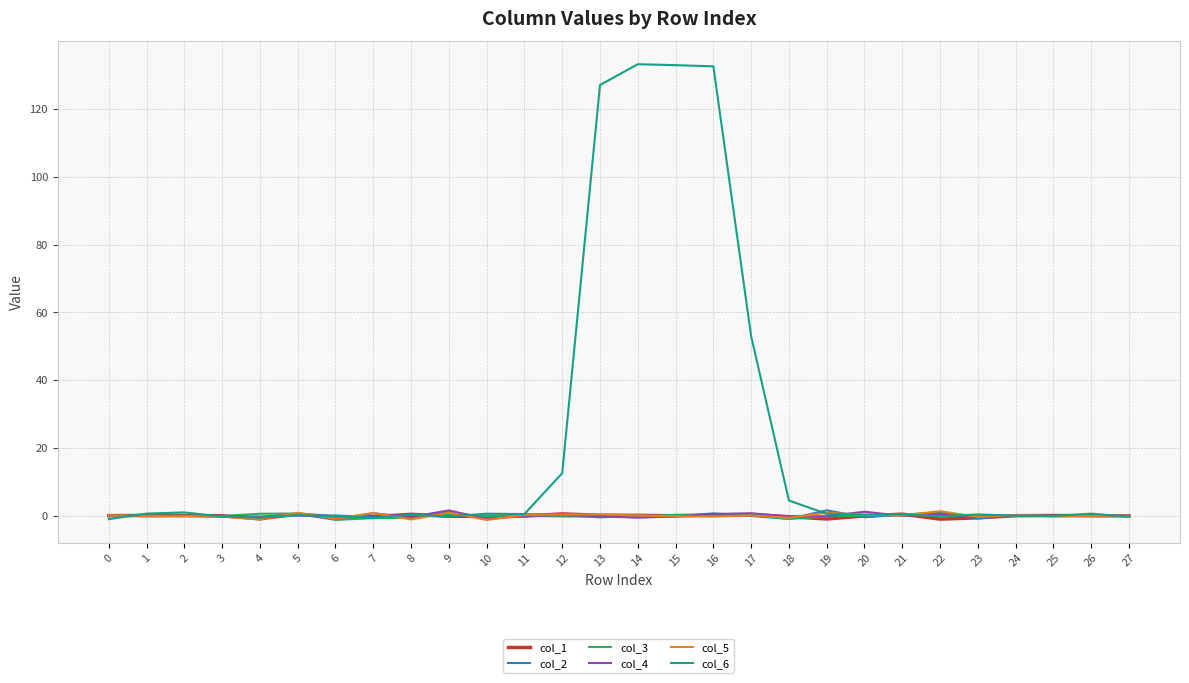

How many series are shown in this chart?

6